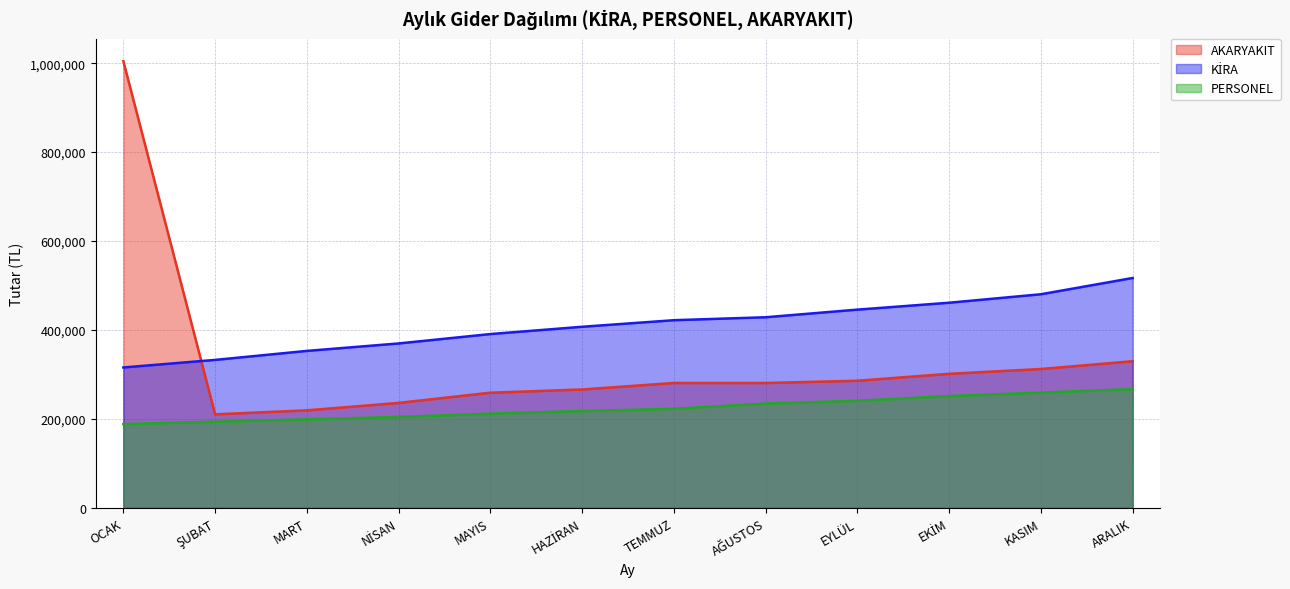

True or false: PERSONEL and KİRA cross at least once.

False